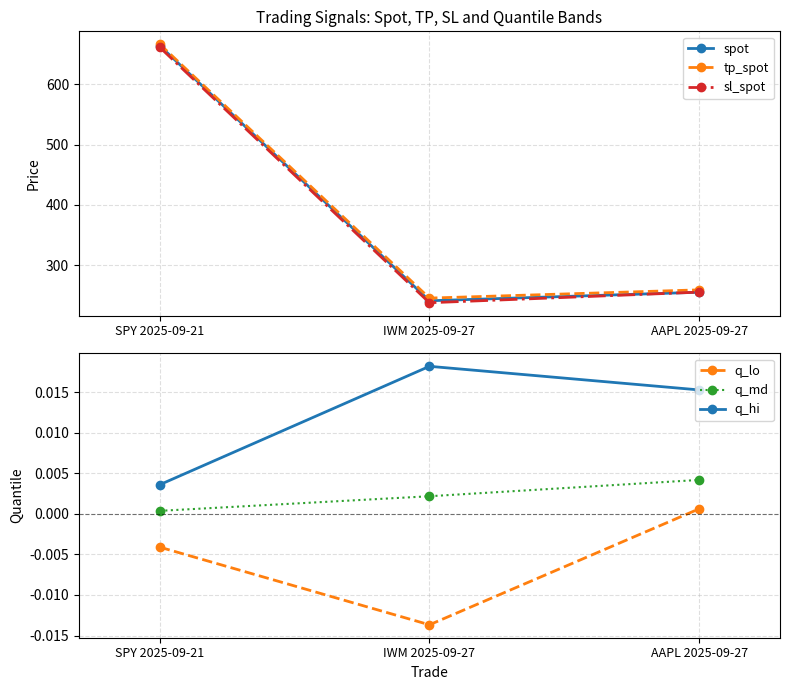

What position from the right is SPY 2025-09-21?

3